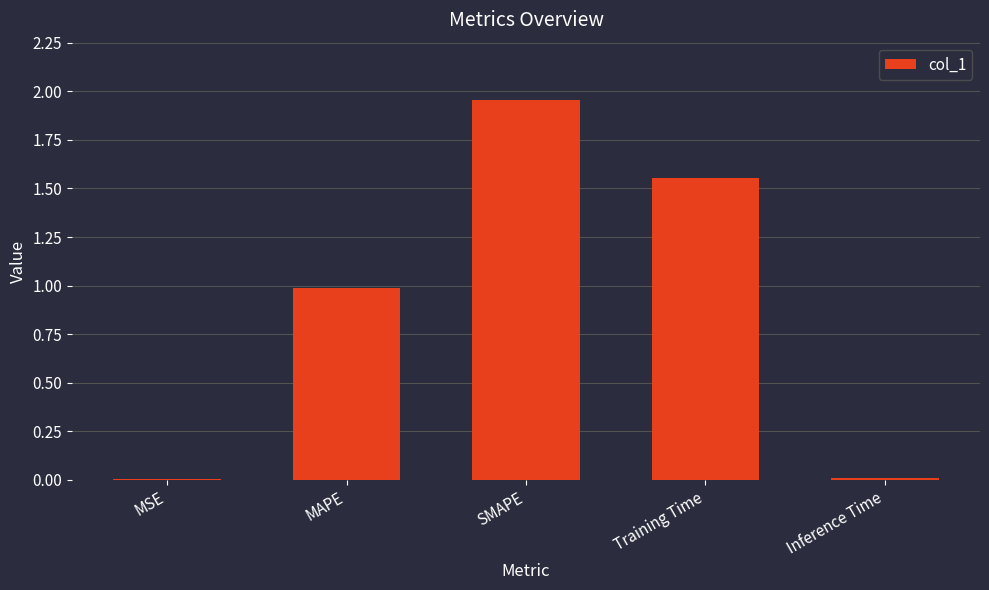

At which category does the chart reach its peak across all series?

SMAPE